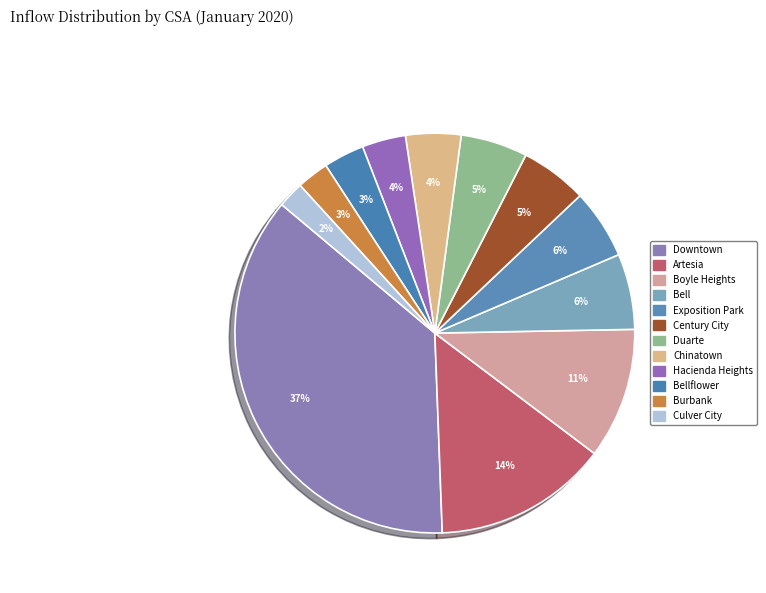

How many segments does this pie chart have?

12